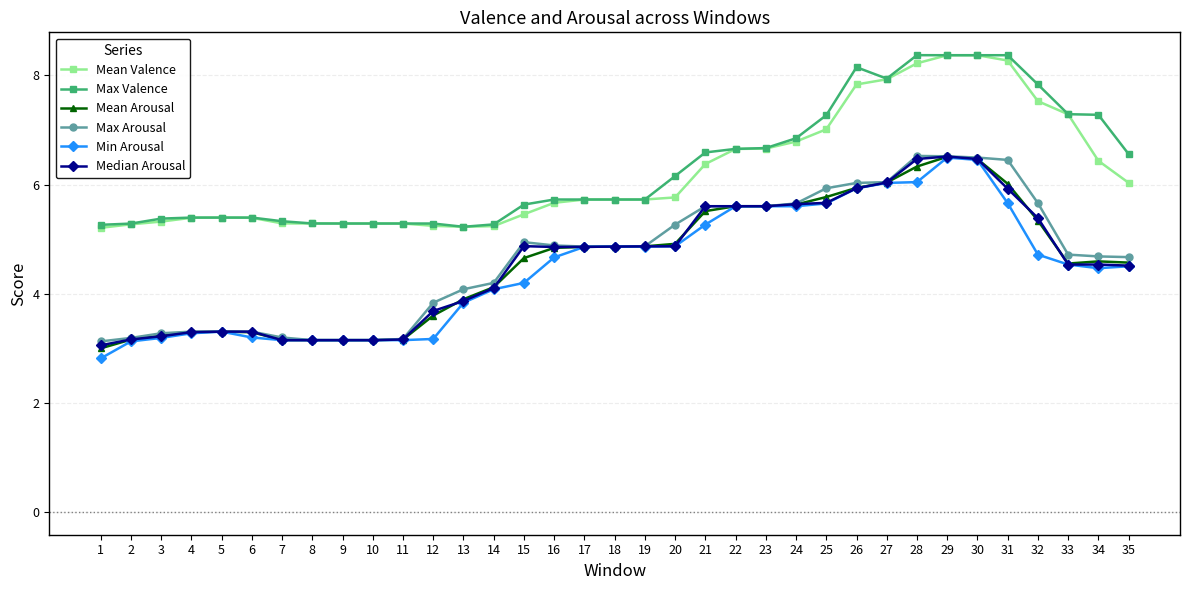

Does the chart have visible grid lines?

Yes